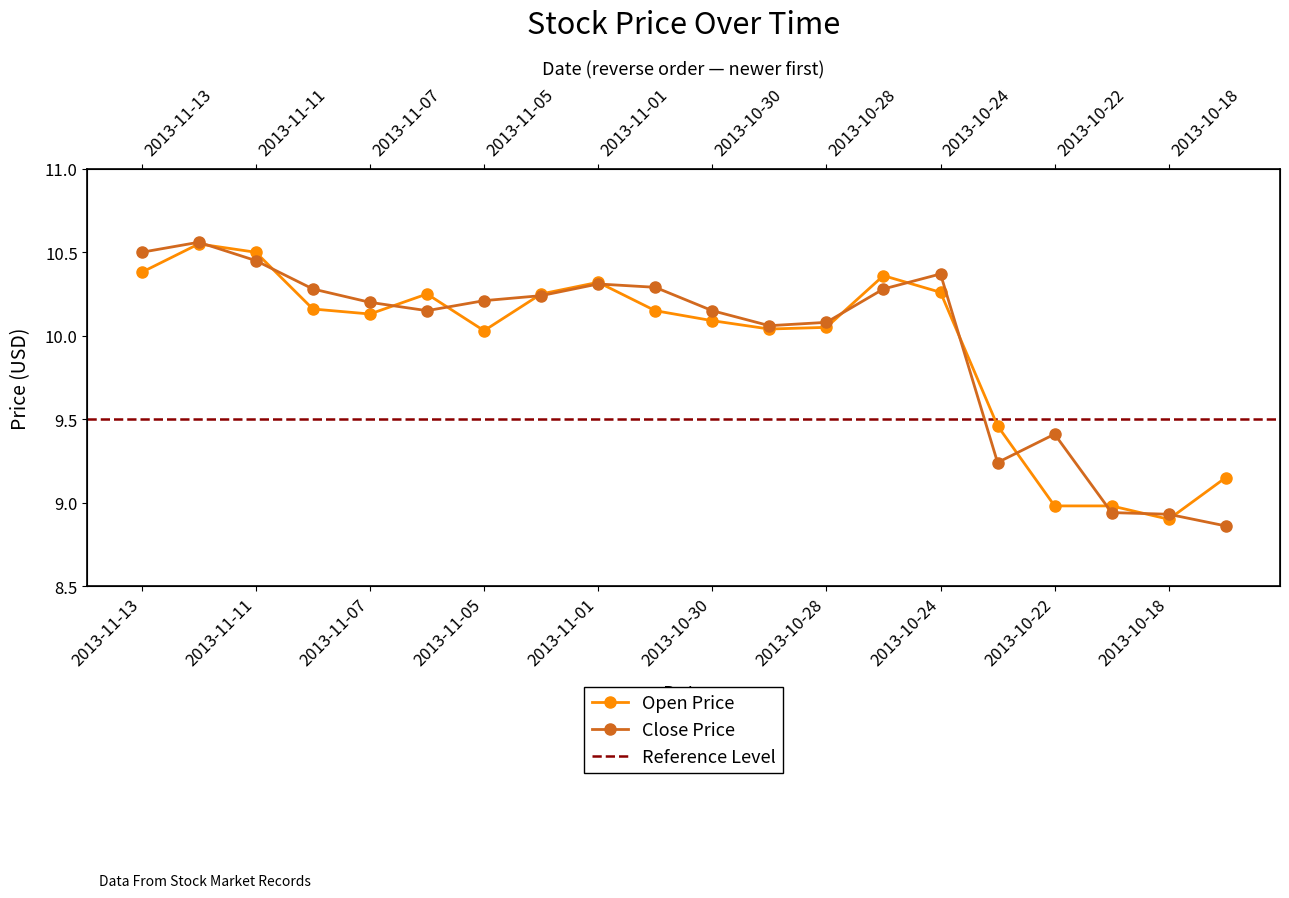

Does the chart display data point markers on the line(s)?

Yes